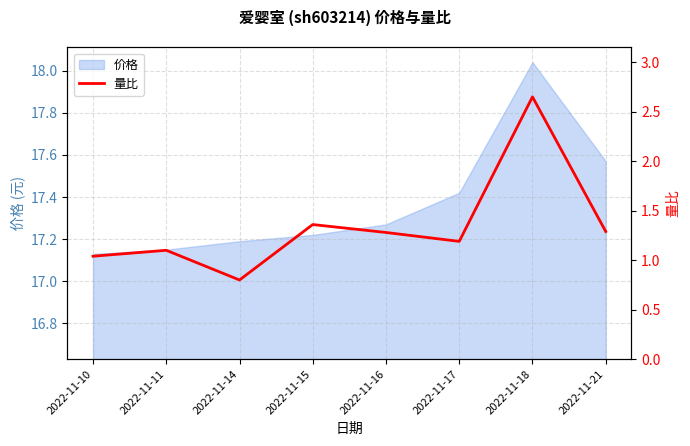

Where is the first local maximum?

2022-11-11